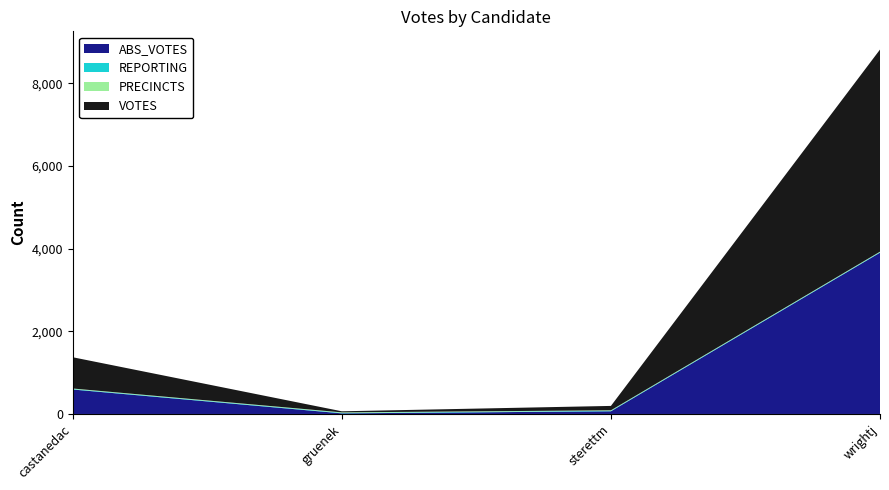

Reading left to right, transcribe all the data shown in this chart.

ABS_VOTES: castanedac=592	gruenek=15	sterettm=65	wrightj=3902
REPORTING: castanedac=12	gruenek=12	sterettm=12	wrightj=12
PRECINCTS: castanedac=12	gruenek=12	sterettm=12	wrightj=12
VOTES: castanedac=756	gruenek=26	sterettm=106	wrightj=4889